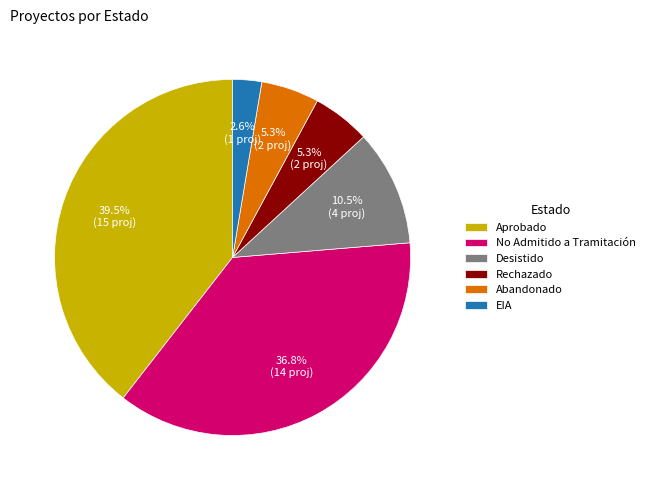

Approximately how many times larger is the value at Abandonado compared to Desistido?

0.5